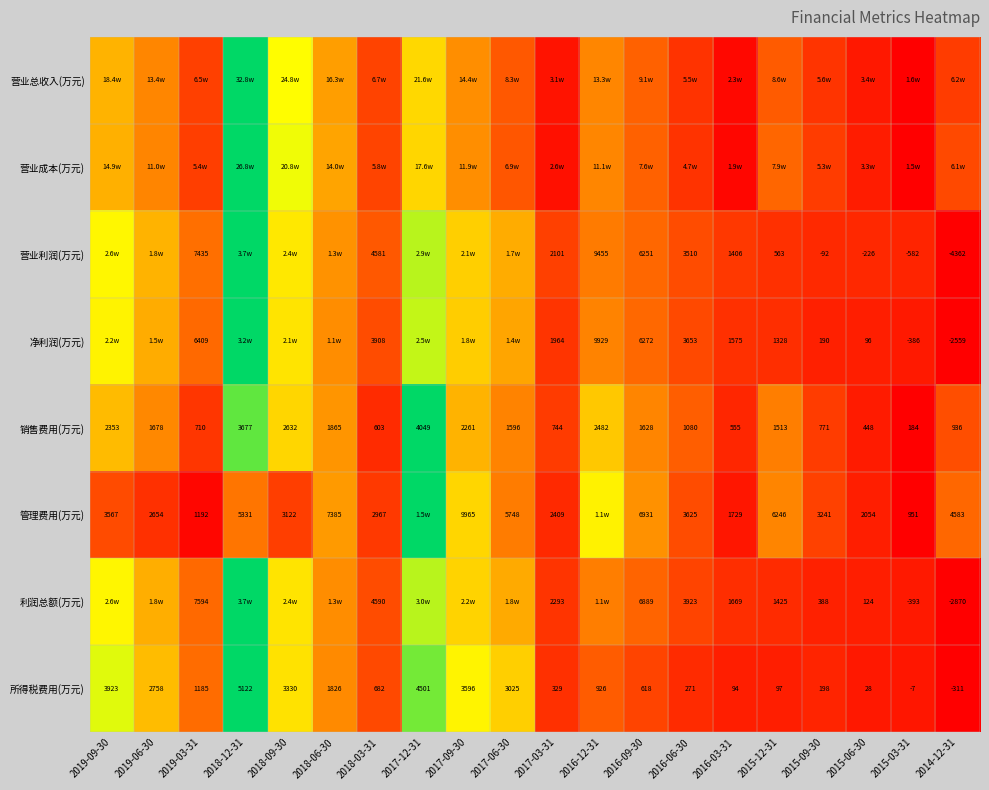

How many values in 所得税费用(万元) are above zero?

18